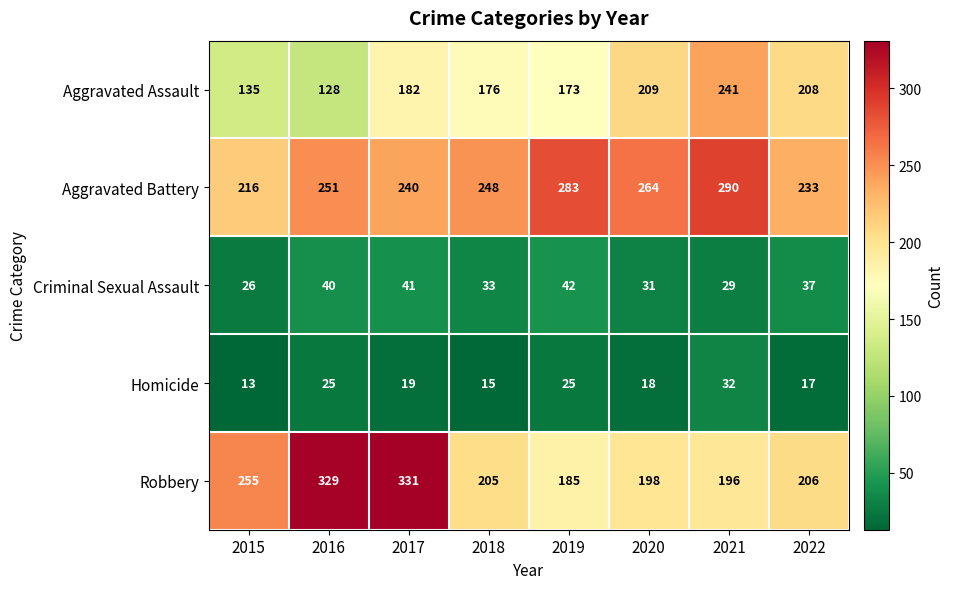

Count the number of categories in the chart.

8